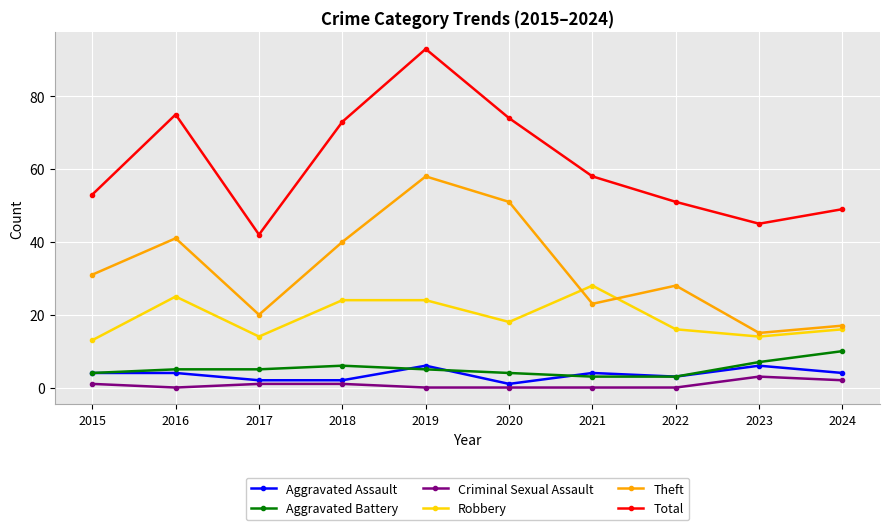

The Total series shows 117 at 2018. True or false?

False